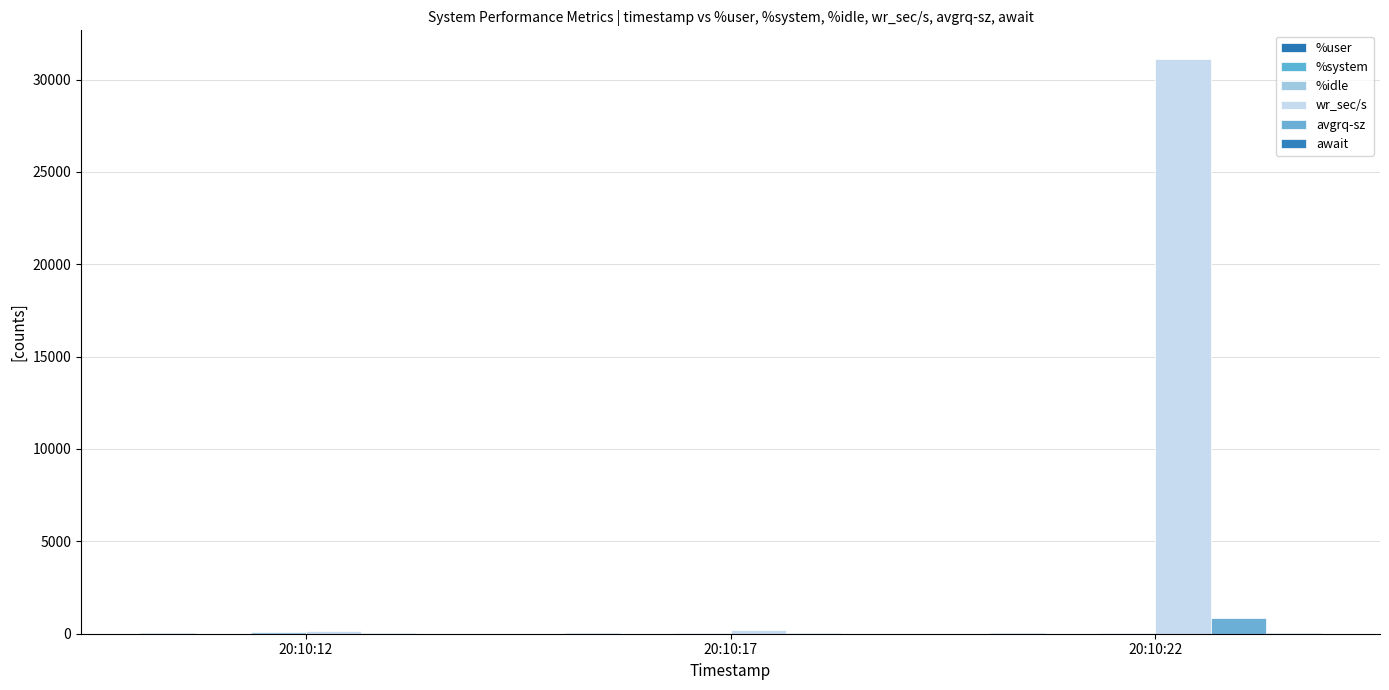

How many groups of bars are there?

3